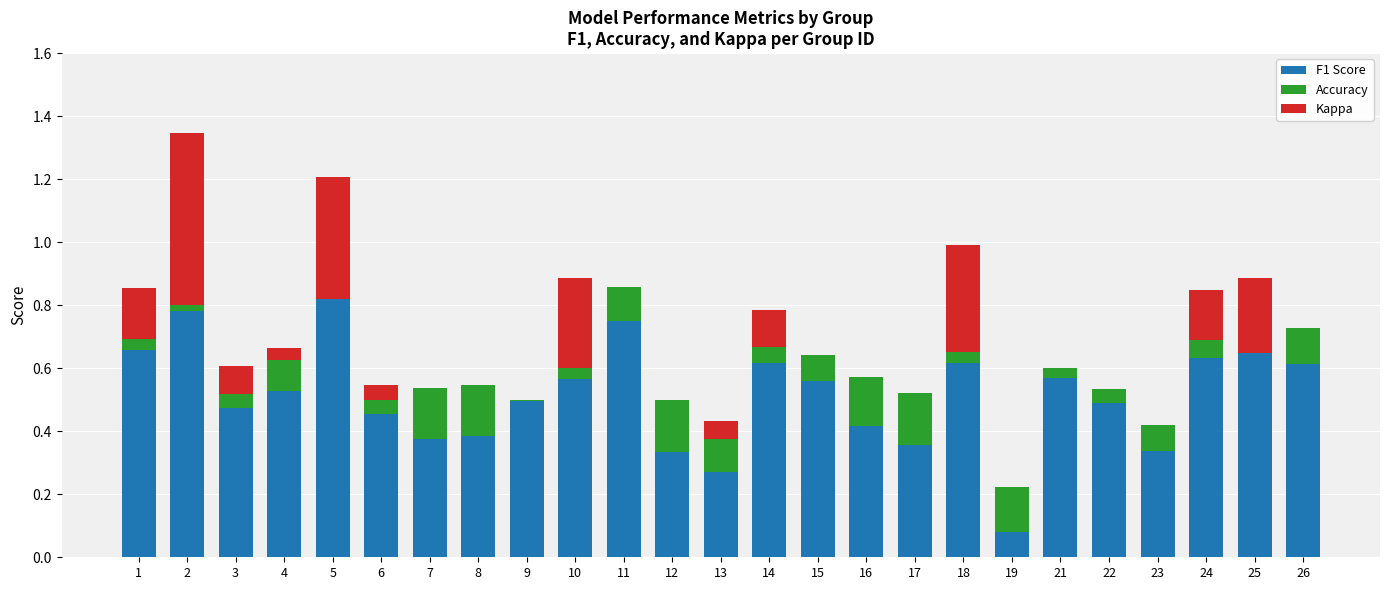

Where is Kappa nearest to the value 0?

7